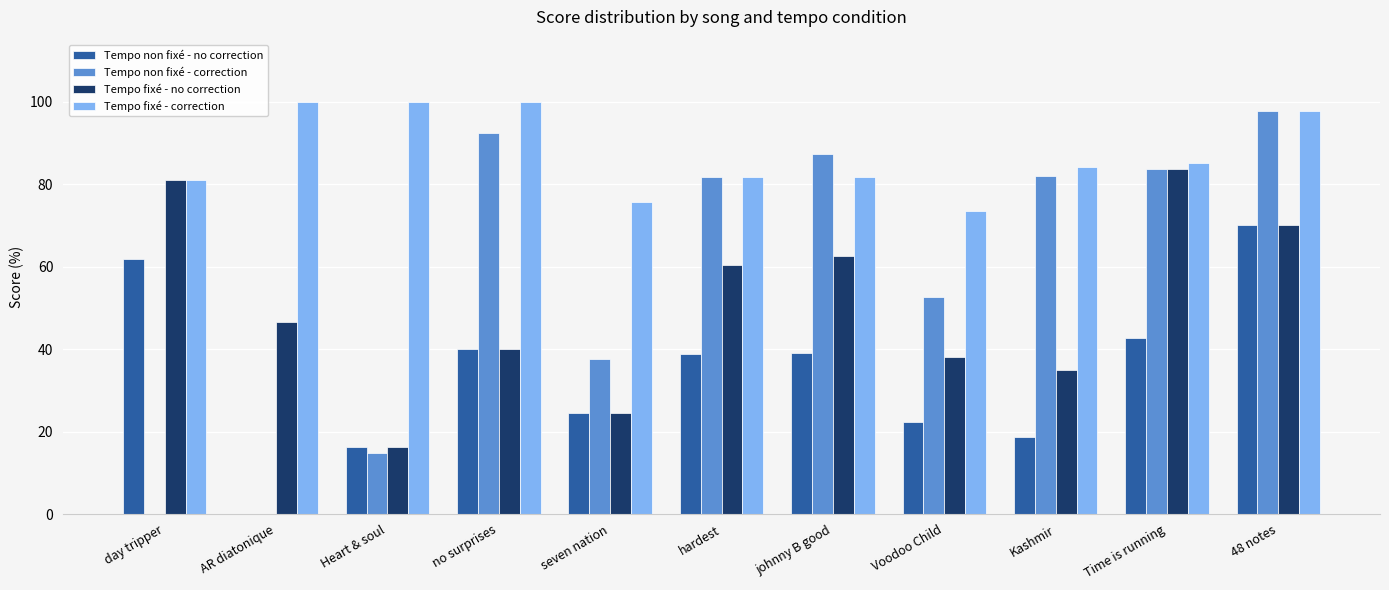

What is the sum of all Tempo non fixé - correction values?

629.3